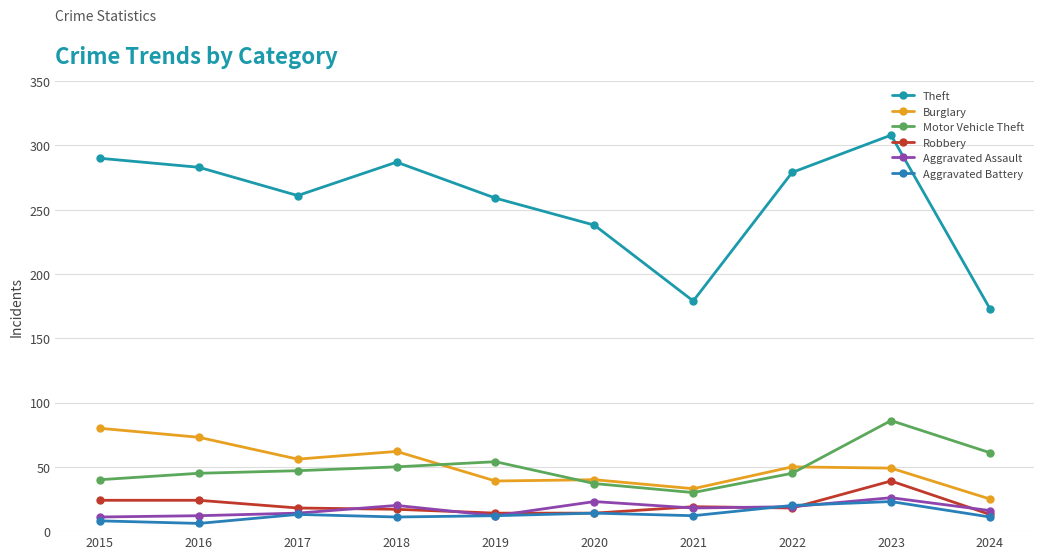

Is it true that Aggravated Assault equals 11 at 2015?

True